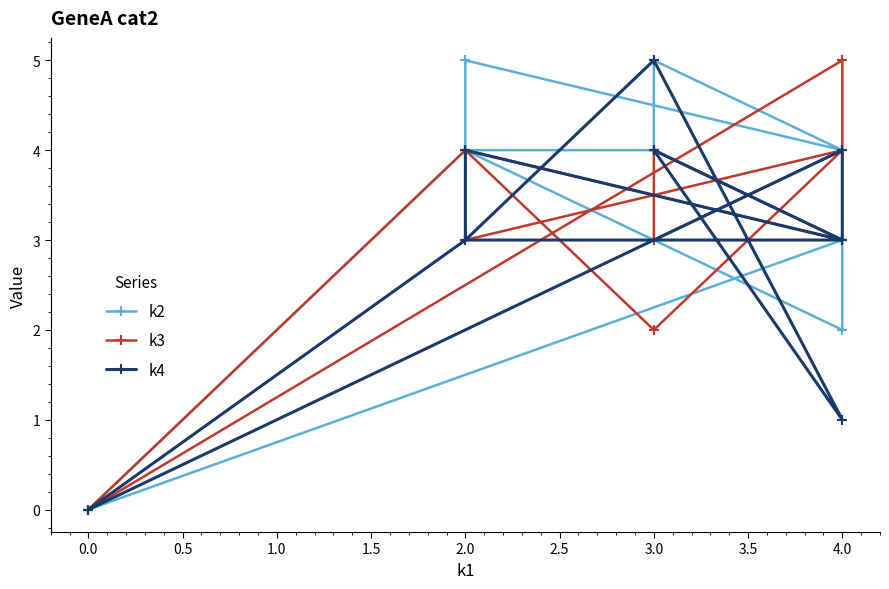

Which series has the widest spread of values?

k2